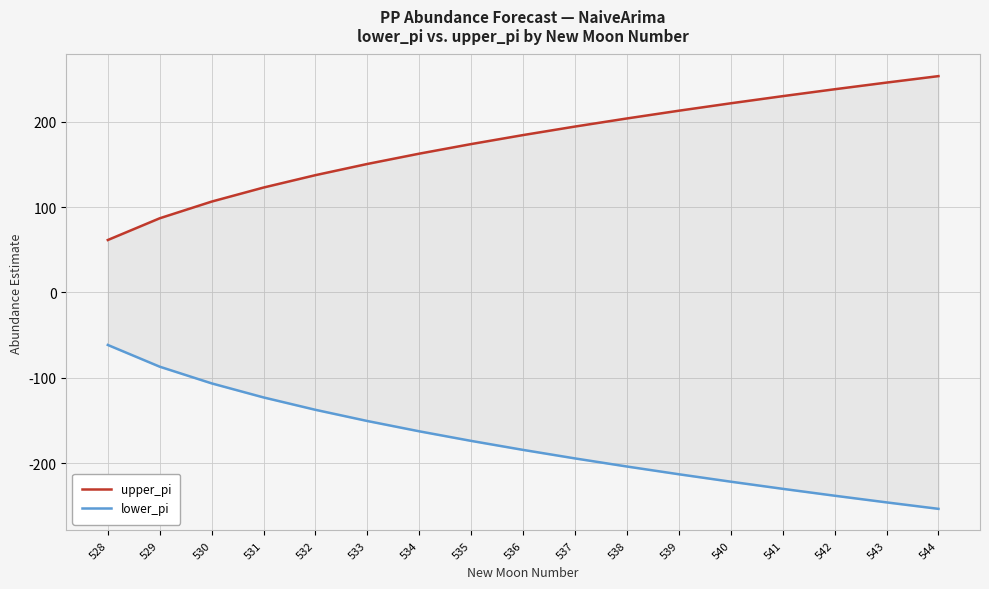

At which category does the chart reach its minimum across all series?

544